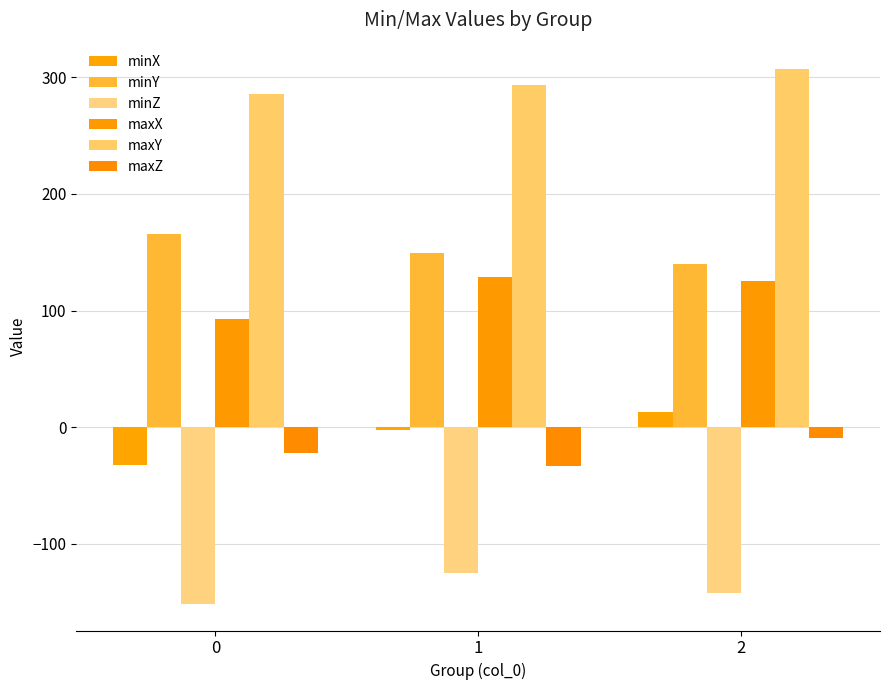

Reading left to right, what are all the values shown in this chart?

minX: -32.4	-2.8	12.8
minY: 165.9	149.4	139.7
minZ: -151.4	-124.8	-141.8
maxX: 92.4	128.4	125.5
maxY: 285.4	293.5	306.8
maxZ: -22.4	-33.1	-9.0